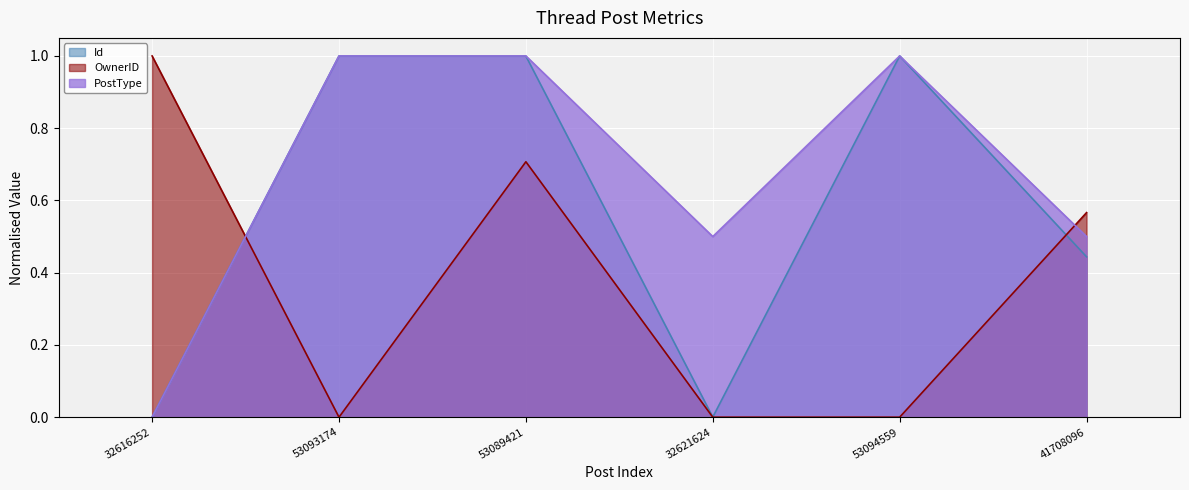

How many times do Id and OwnerID cross each other?

2